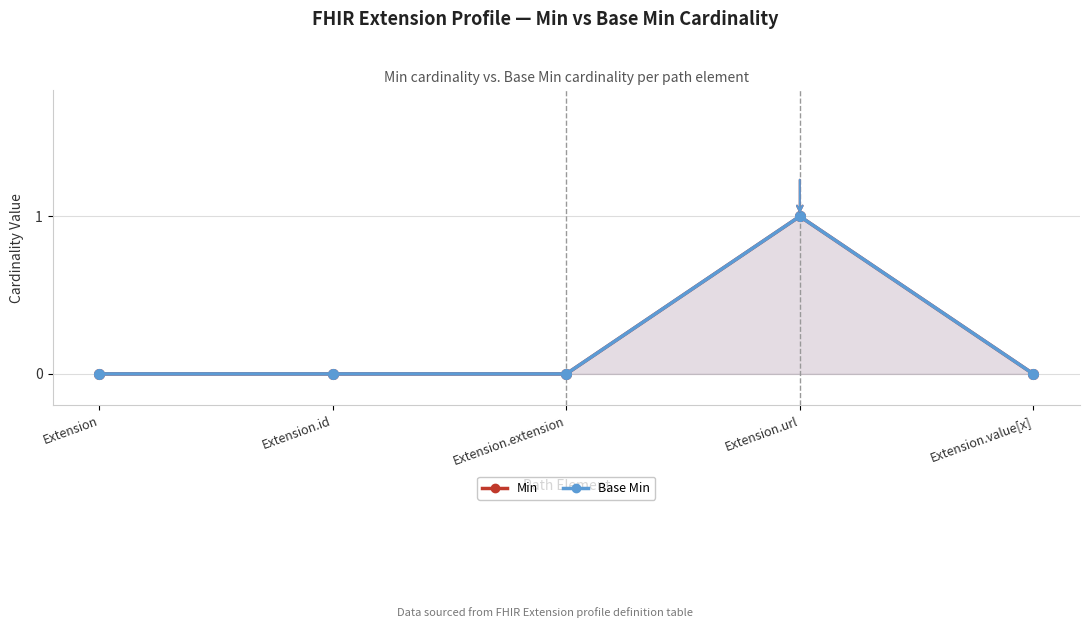

Which series has the widest spread of values?

Min